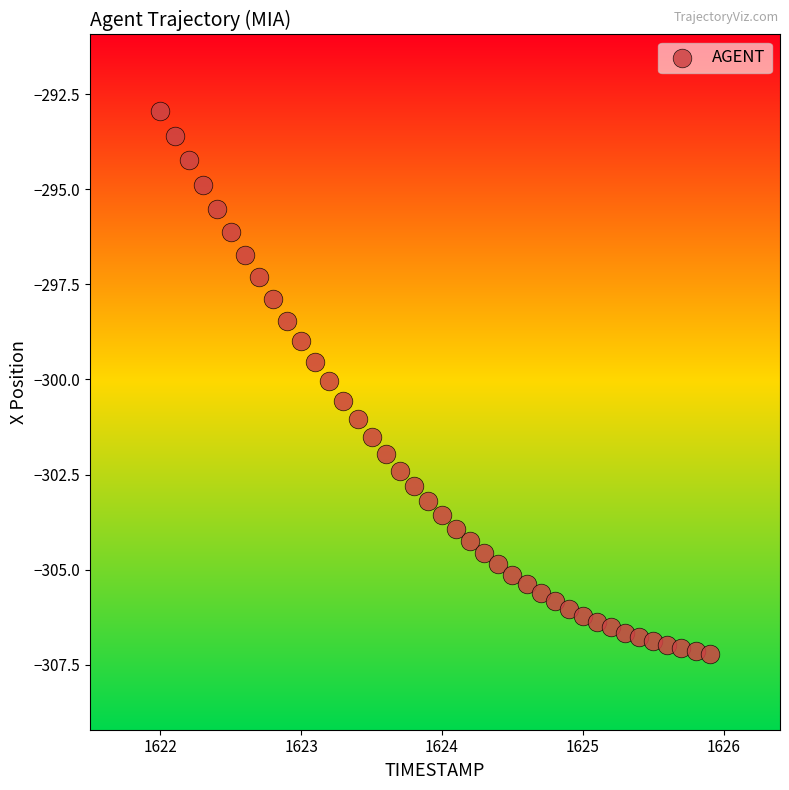

What is the range of Y values (max minus min)?

14.3